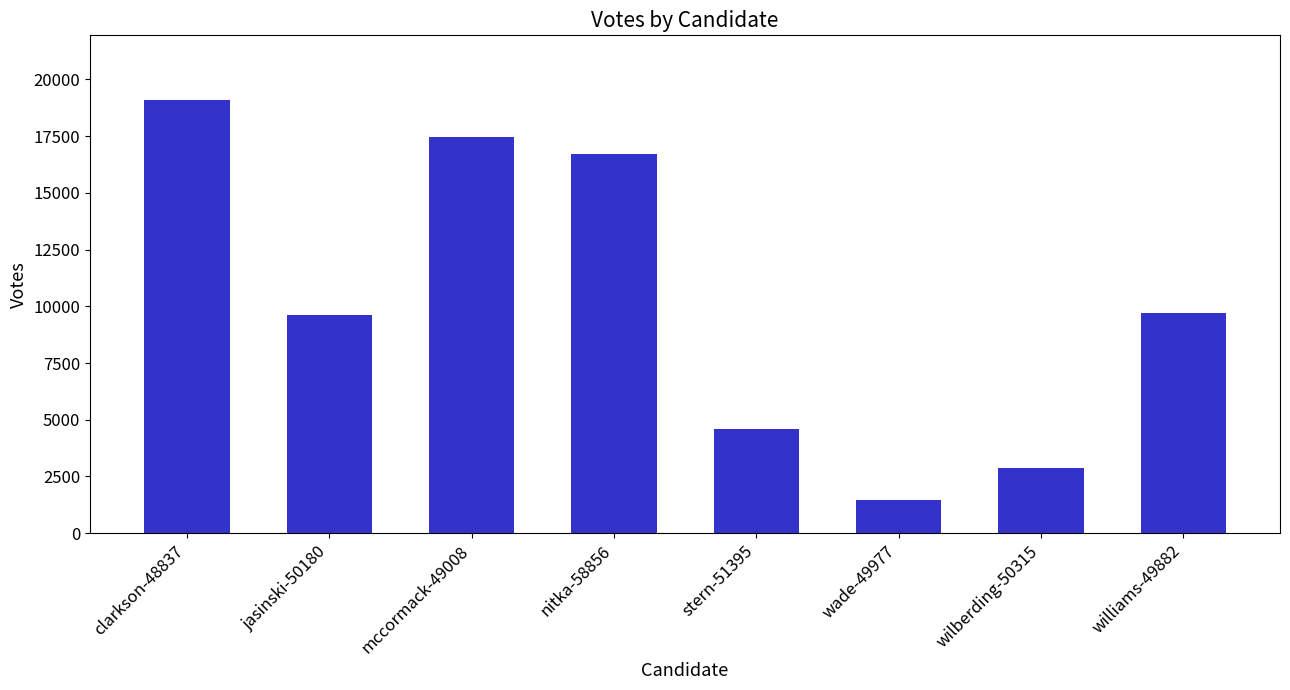

What is the difference between the second highest and second lowest values?

14622